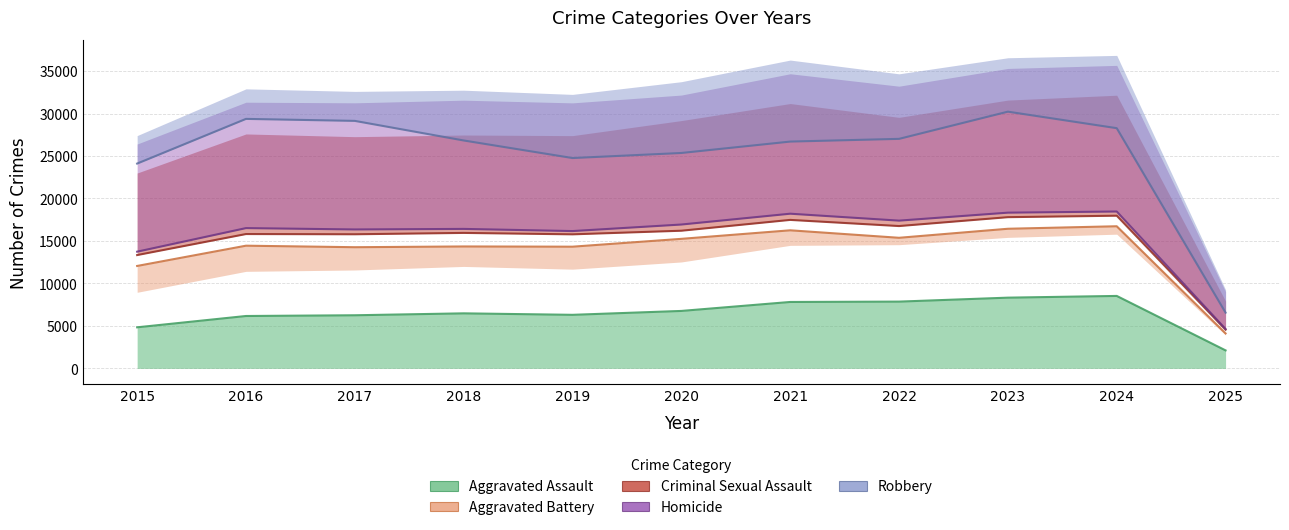

Reading left to right, list all the values displayed in this chart.

Aggravated Assault: 2015=4838.4	2016=6170.0	2017=6256.4	2018=6482.2	2019=6308.3	2020=6766.2	2021=7821.4	2022=7863.5	2023=8329.0	2024=8532.0	2025=2122.2
Aggravated Battery: 2015=12059.4	2016=14444.8	2017=14265.6	2018=14354.7	2019=14327.6	2020=15250.6	2021=16255.7	2022=15374.5	2023=16437.3	2024=16732.2	2025=4120.7
Criminal Sexual Assault: 2015=13341.6	2016=15815.4	2017=15789.4	2018=15948.9	2019=15781.2	2020=16206.1	2021=17480.2	2022=16755.7	2023=17802.0	2024=17974.5	2025=4558.2
Homicide: 2015=13740.7	2016=16514.9	2017=16355.8	2018=16420.0	2019=16165.9	2020=16936.0	2021=18209.4	2022=17394.2	2023=18332.3	2024=18468.0	2025=4637.1
Robbery: 2015=24110.0	2016=29368.8	2017=29133.5	2018=26828.5	2019=24760.6	2020=25356.4	2021=26698.6	2022=27018.2	2023=30219.2	2024=28276.0	2025=6564.4